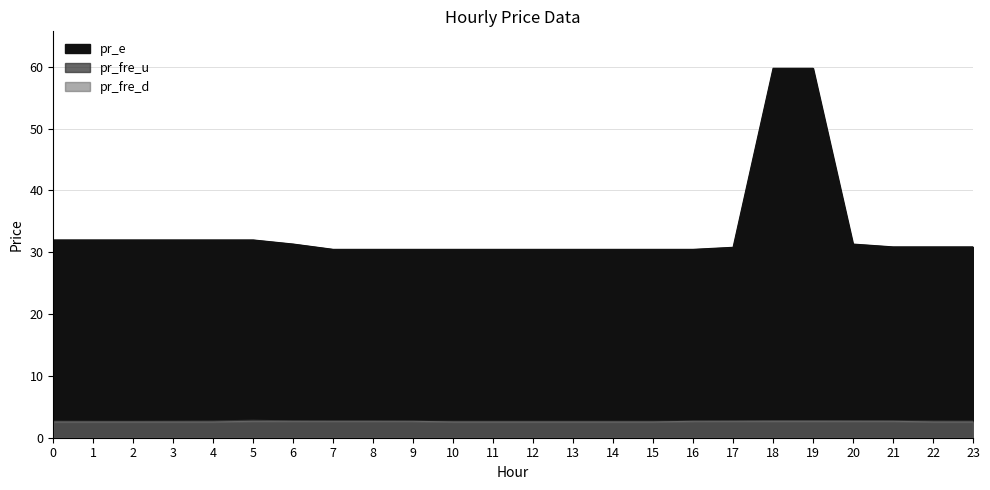

What is the total value across all series at 8?

35.8